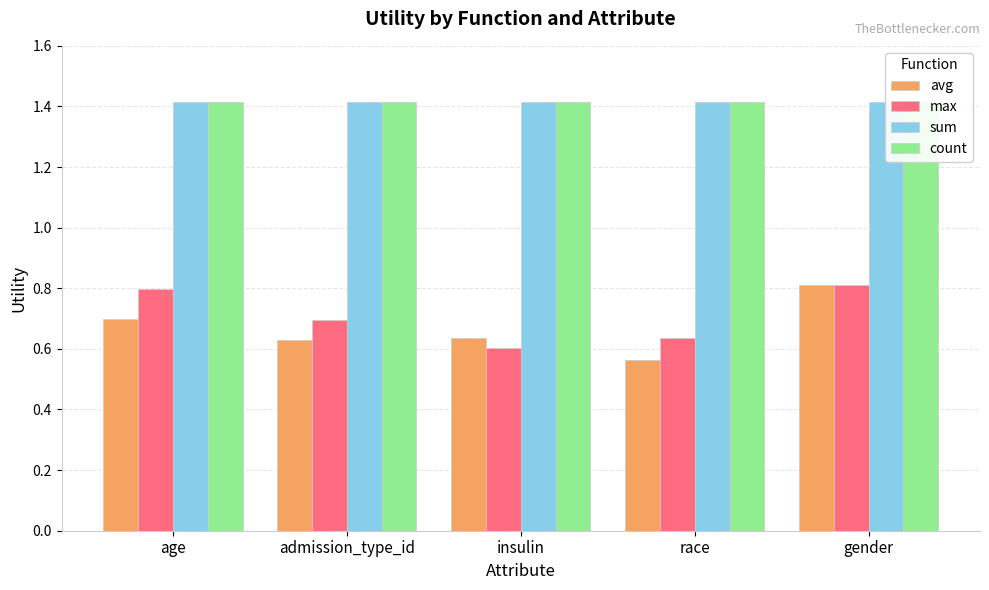

Reading left to right, extract all data points from this chart.

avg: 0.7	0.6	0.6	0.6	0.8
max: 0.8	0.7	0.6	0.6	0.8
sum: 1.4	1.4	1.4	1.4	1.4
count: 1.4	1.4	1.4	1.4	1.4